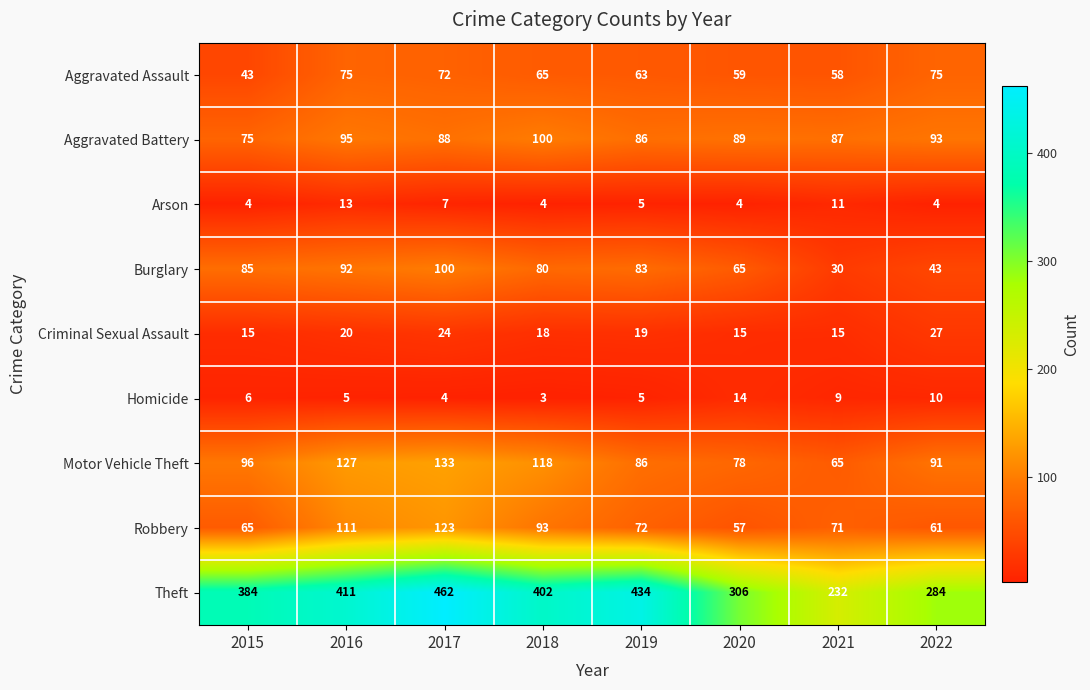

Rank the categories by Theft value from lowest to highest.

2021, 2022, 2020, 2015, 2018, 2016, 2019, 2017